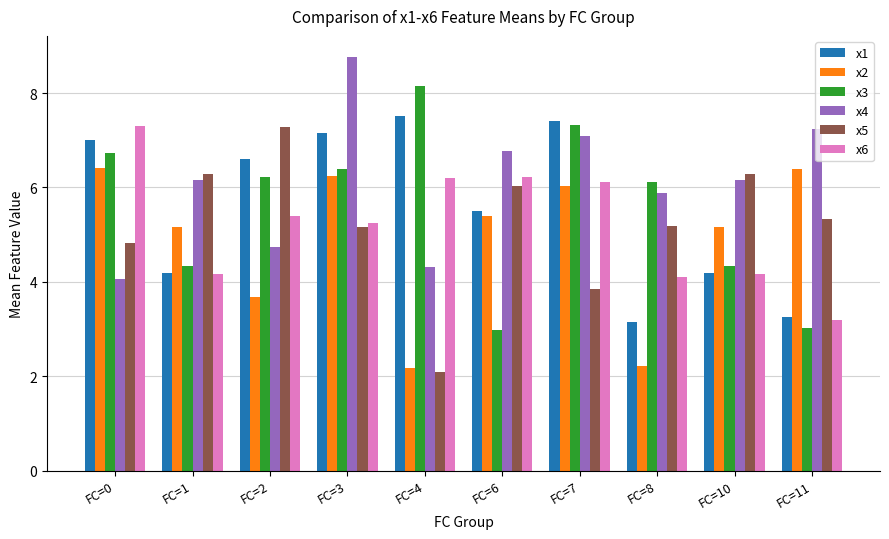

How many bars are there in each group?

6